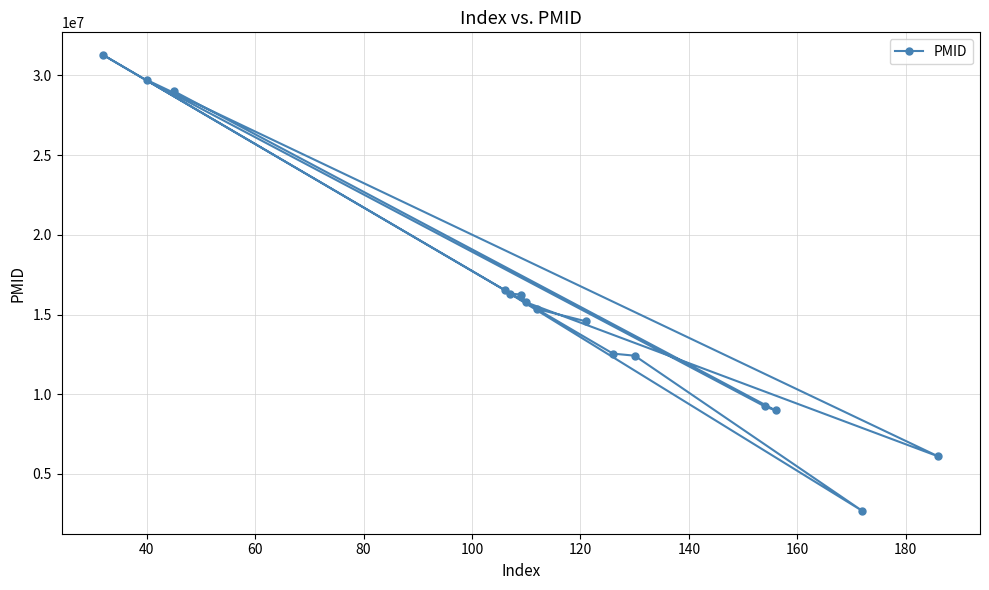

How many data points does each series have?

15